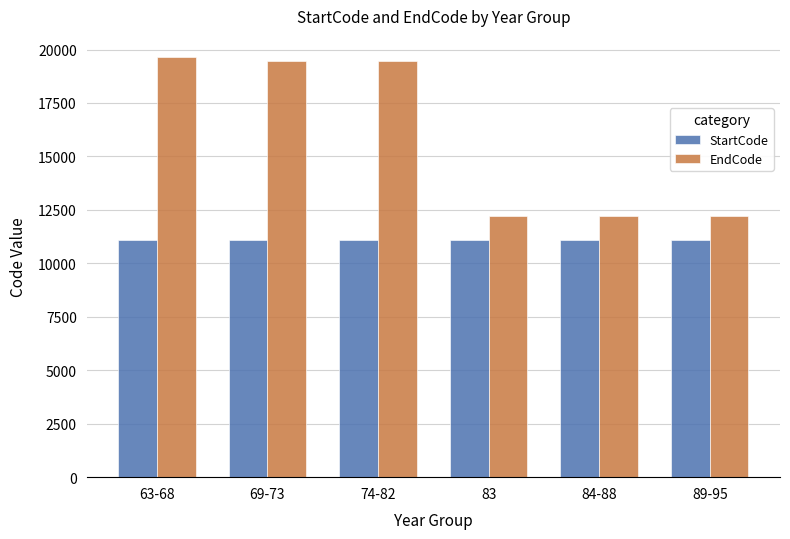

Is it true that StartCode equals 19285 at 83?

False